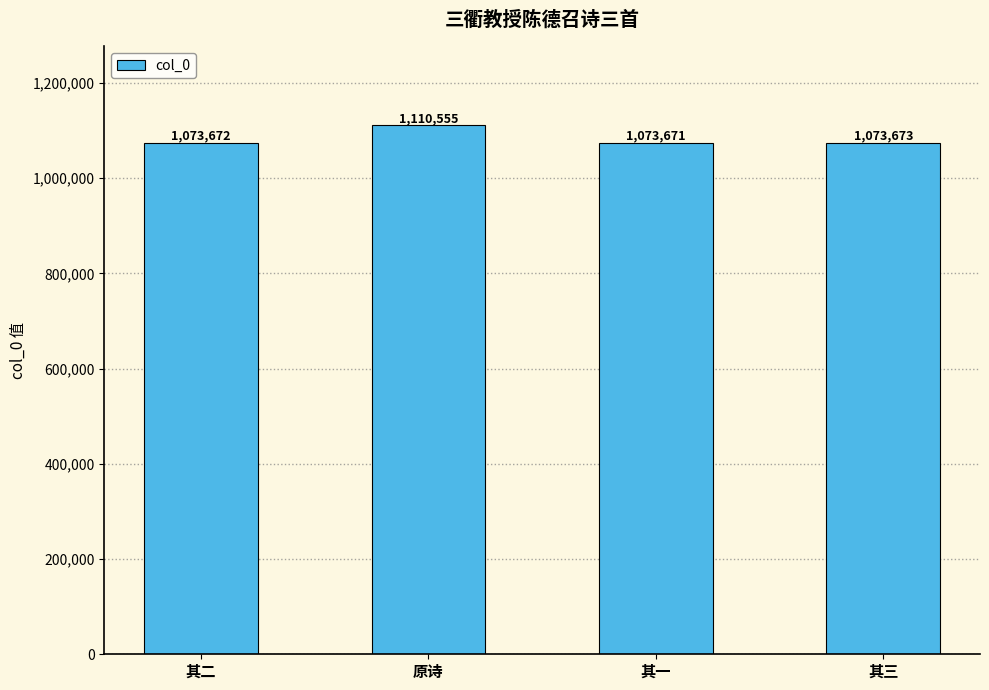

Where does the data first go above 1073673?

原诗